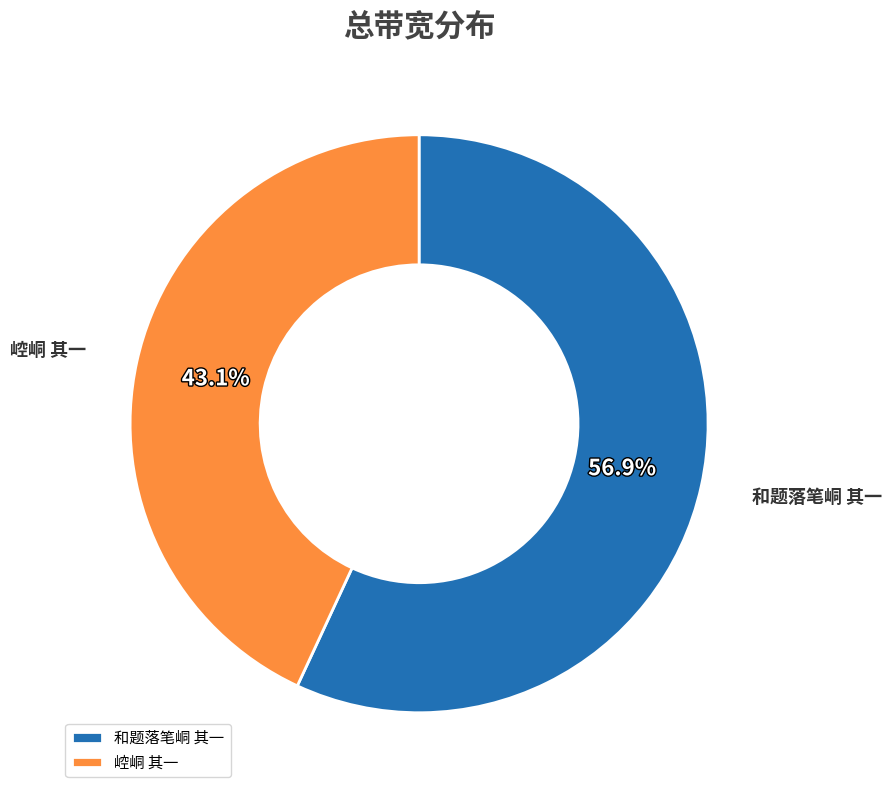

Is there a majority slice in this chart?

Yes